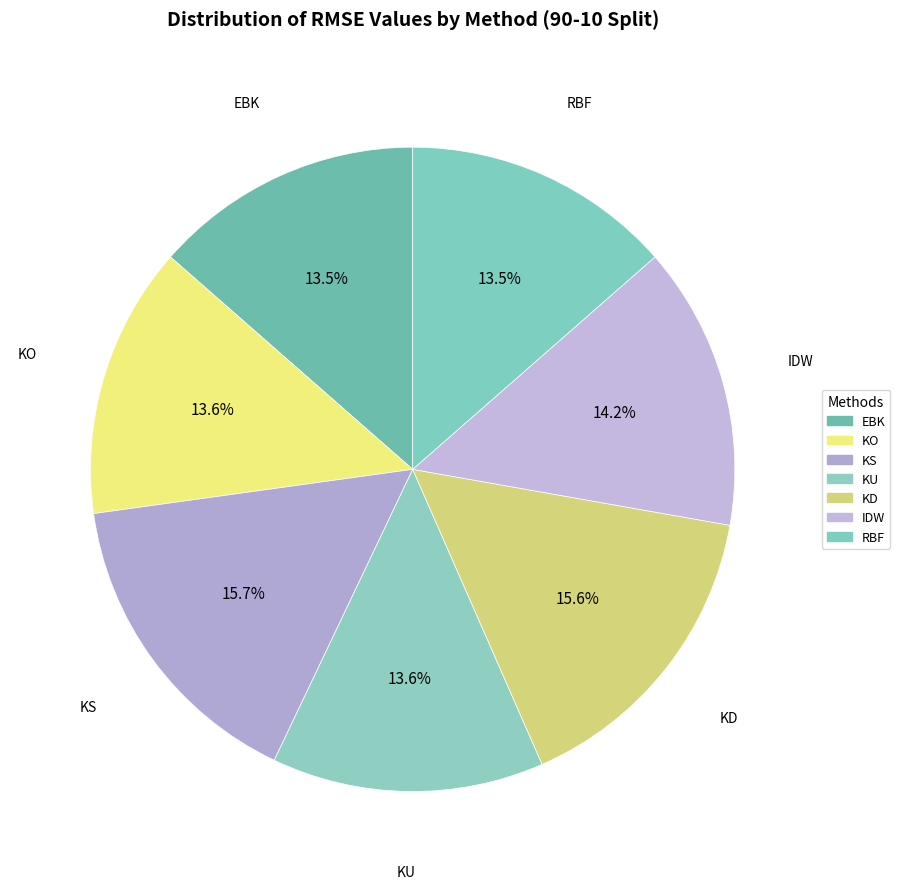

Between EBK and KS, which is larger?

KS